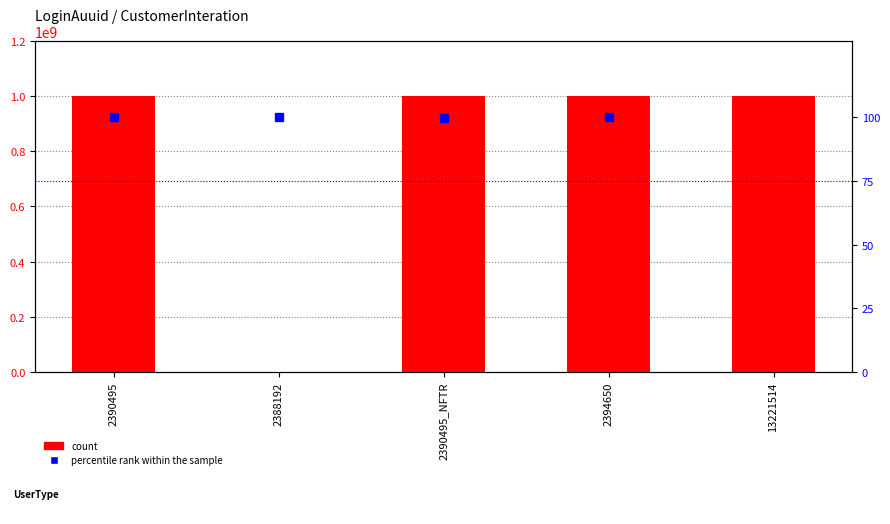

Read the percentile rank within the sample value at 2388192.

100.0